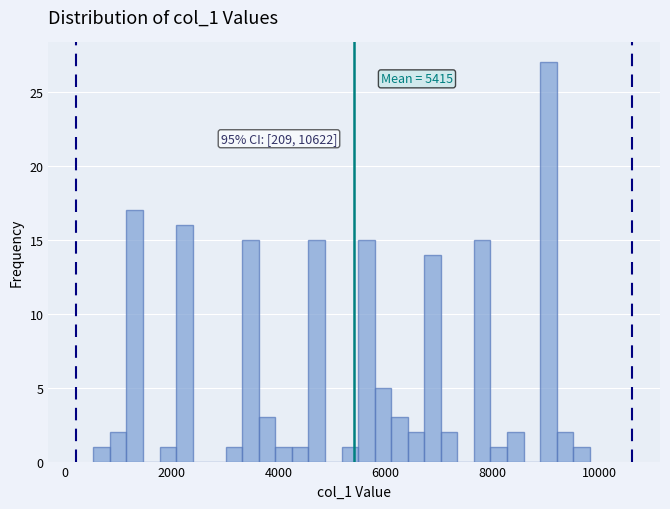

Read against the x-axis, roughly where is the centre of the tallest bar?

9000